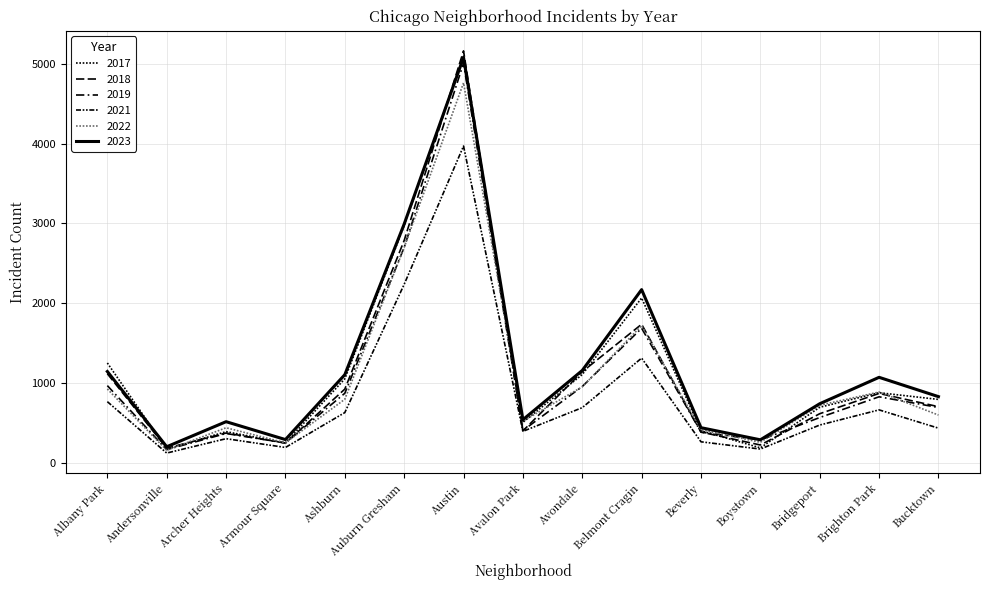

In 2022, how many points are lower than both neighbors (excluding endpoints)?

4